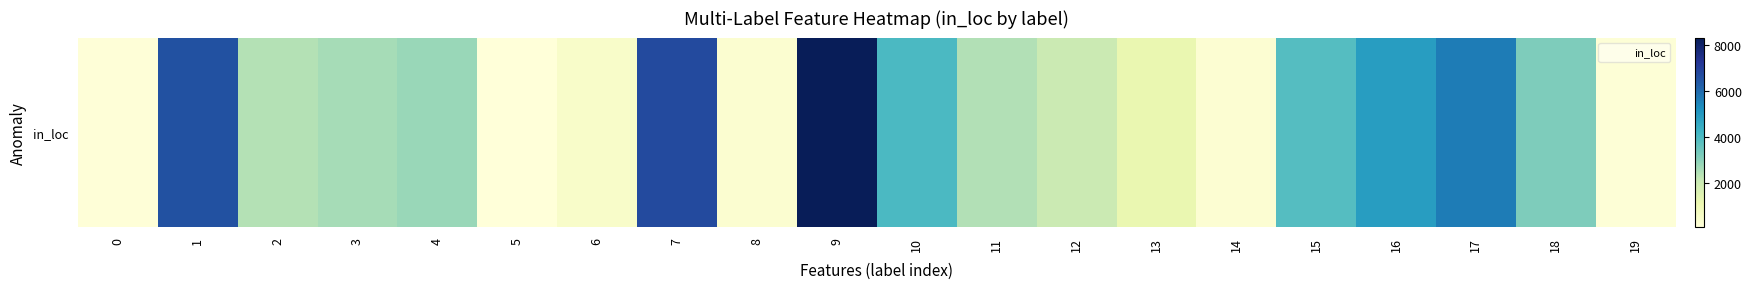

What is the greatest value displayed?

8334